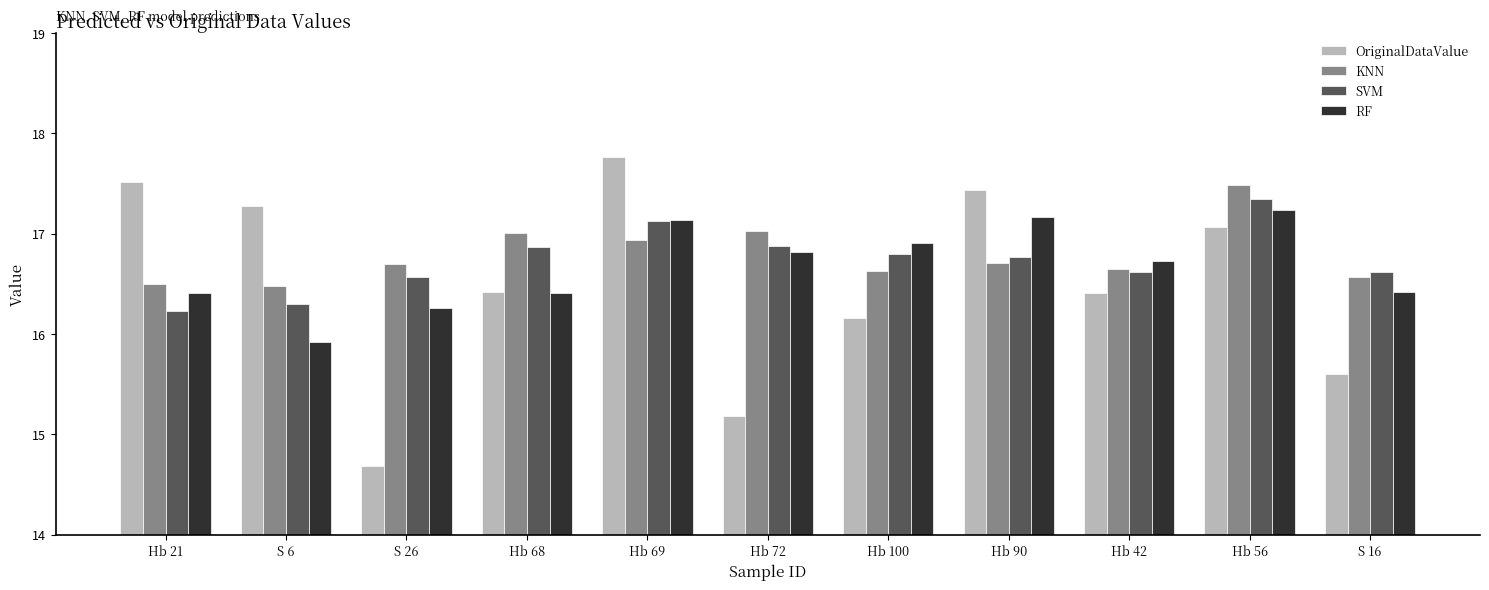

Is the value of RF at Hb 42 greater than the value of SVM at S 6?

Yes